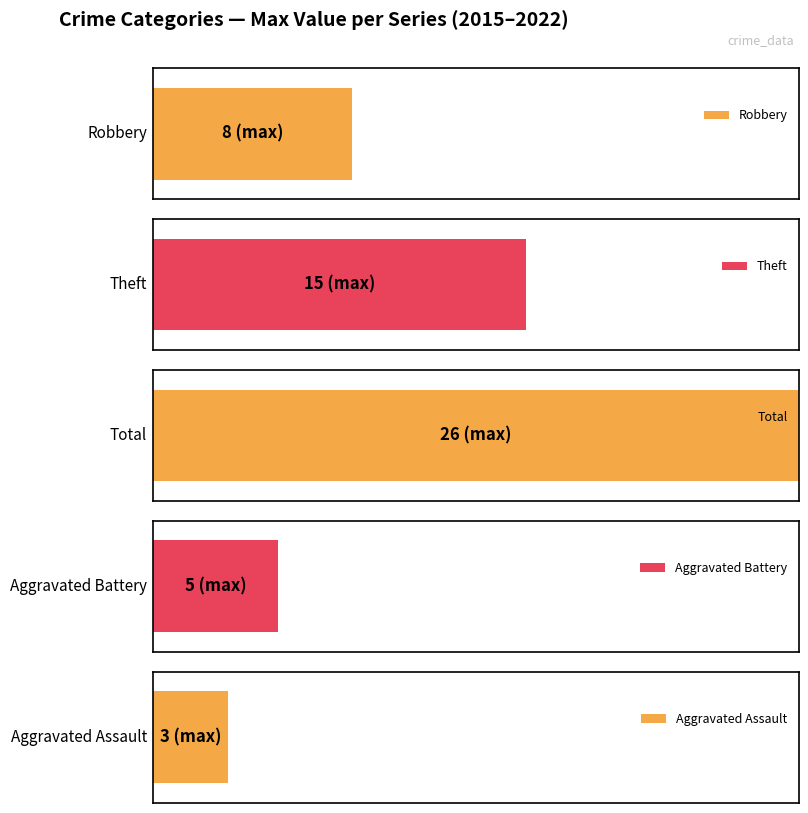

How many Aggravated Battery values are between 1 and 4?

5